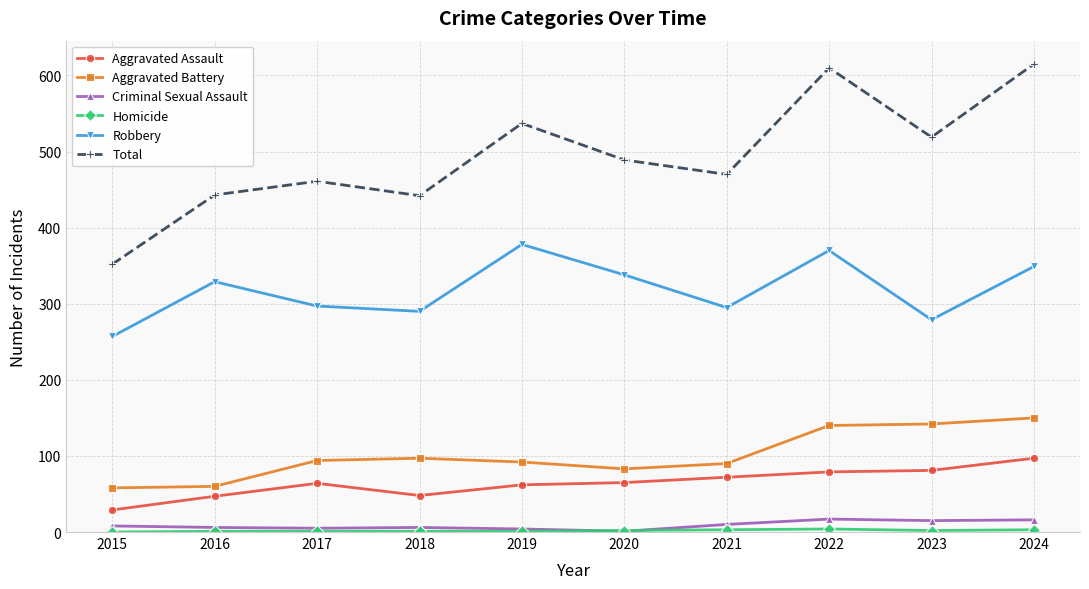

Does the chart display data point markers on the line(s)?

Yes